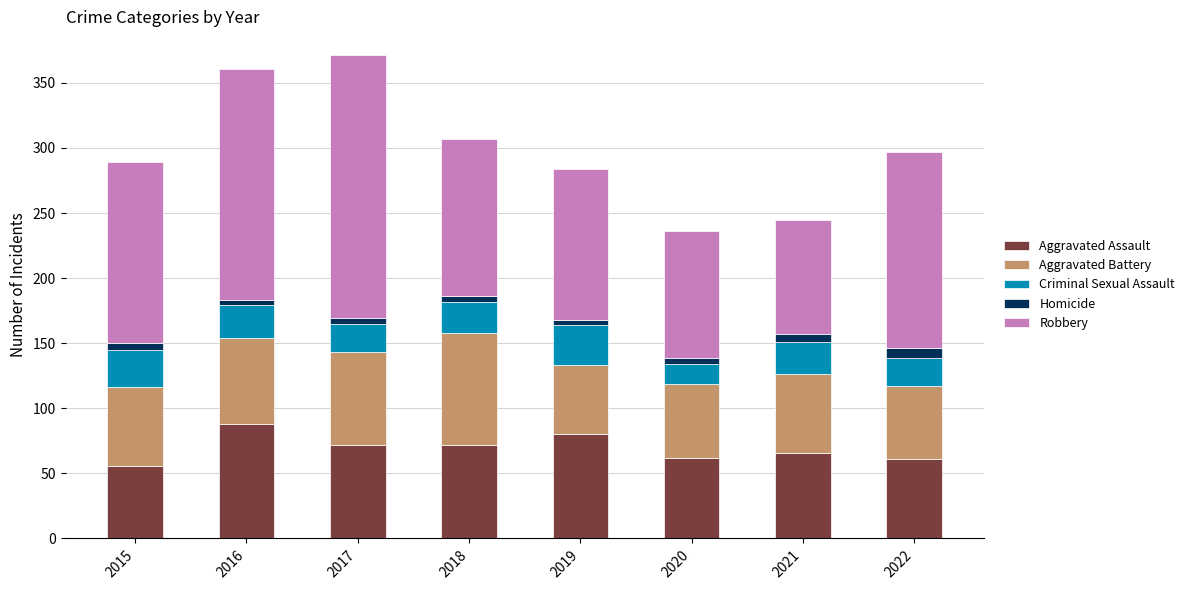

What is the sum of all Aggravated Assault values?

557